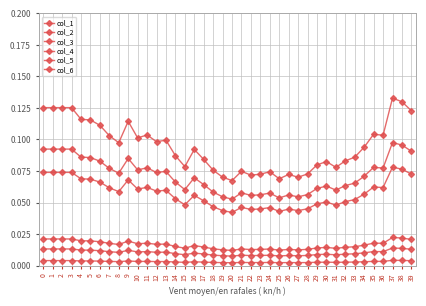

Which series has the largest total across all categories?

col_4